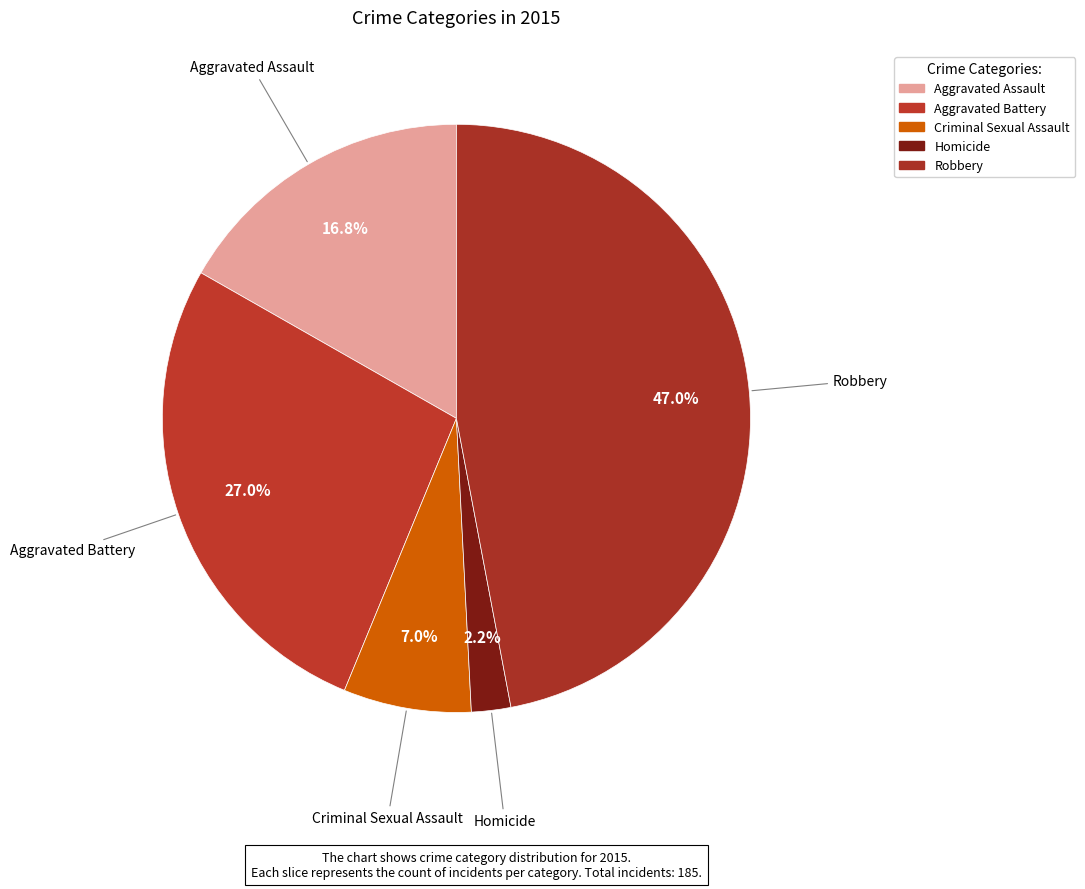

To the nearest percent, what is the difference between the Aggravated Battery and Robbery slice percentages?

20%